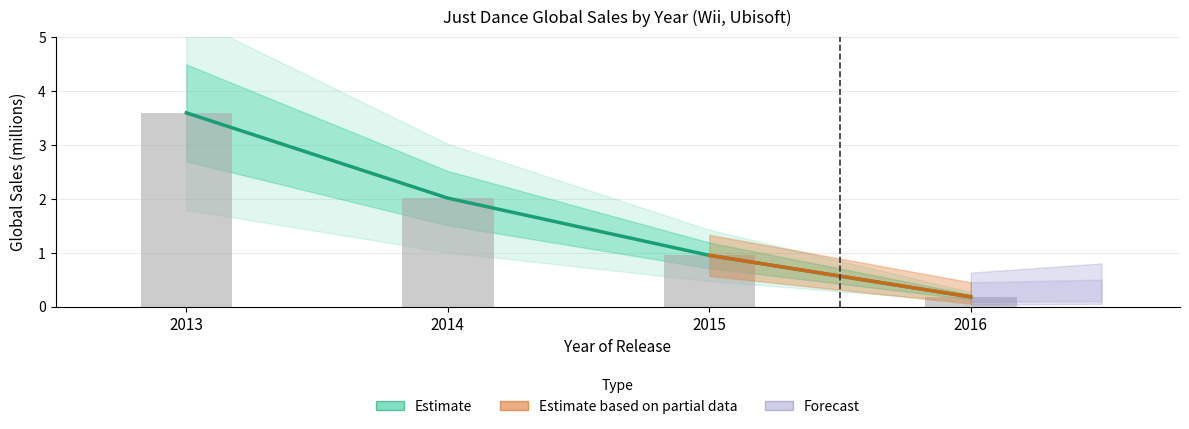

What is the difference between the maximum and second lowest values?

2.6